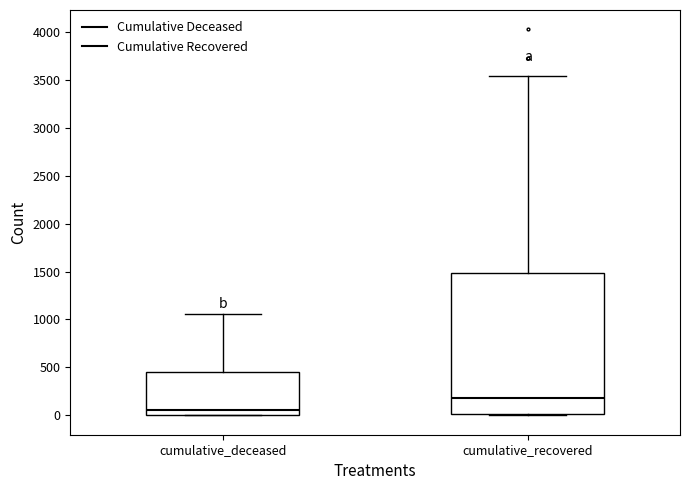

Where does the upper whisker of the box for cumulative_recovered end on the y-axis? The values are not printed on the chart, so give them approximately, as read against the axis.

3550